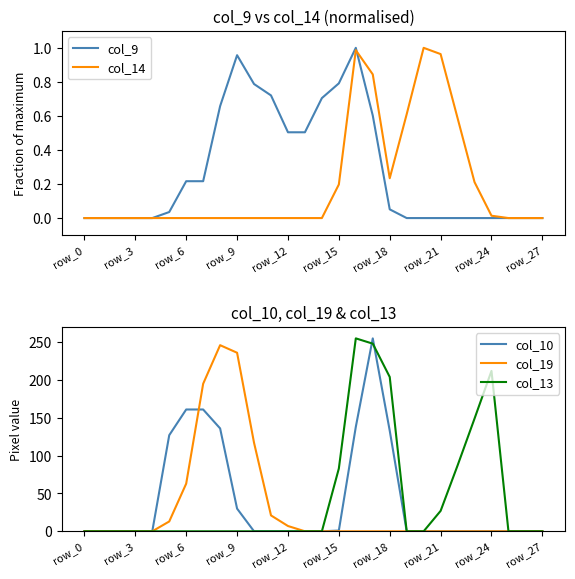

True or false: col_10 and col_19 cross at least once.

True